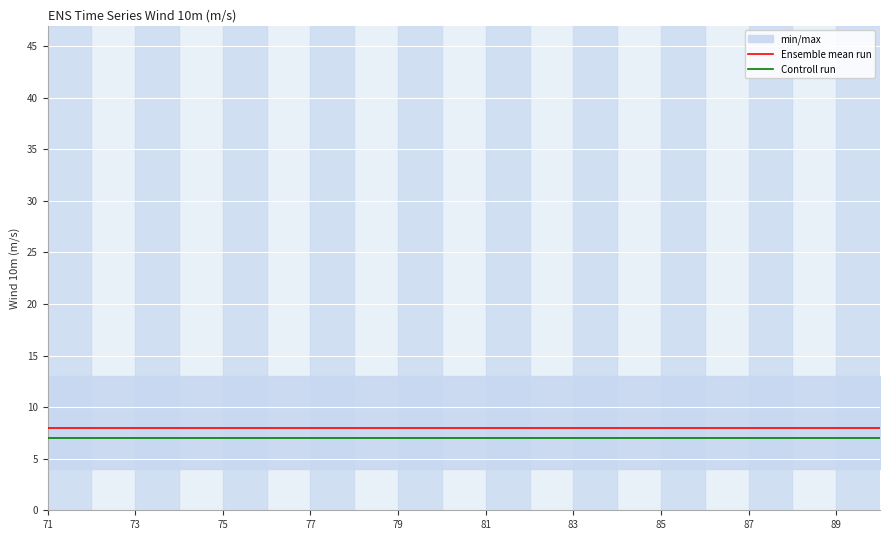

What is the maximum value for Ensemble mean run?

8